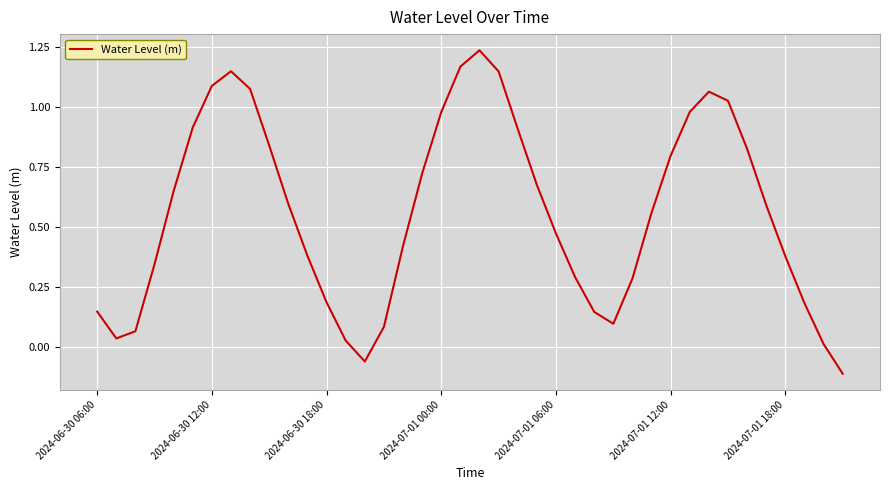

What is the difference between the maximum and minimum values?

1.3